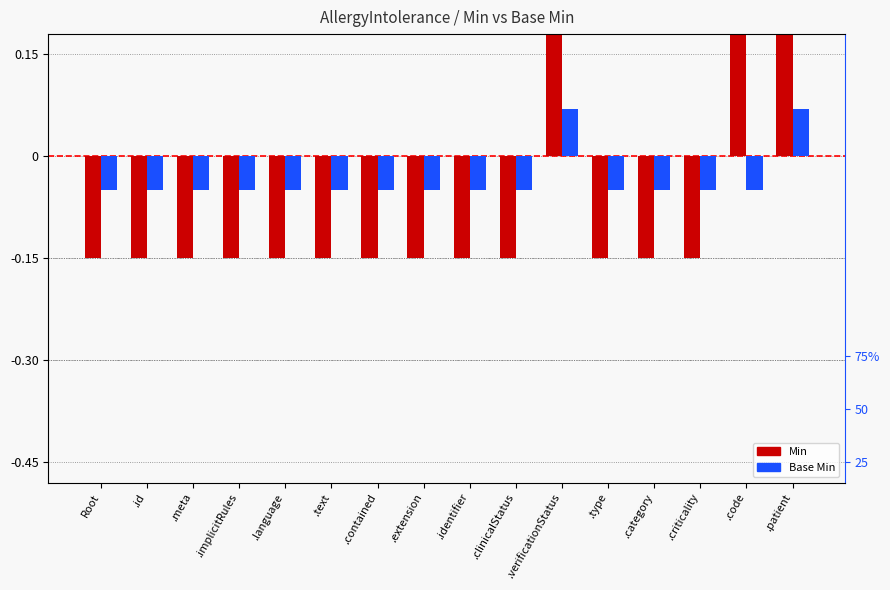

How many data points in Min are above 0?

3